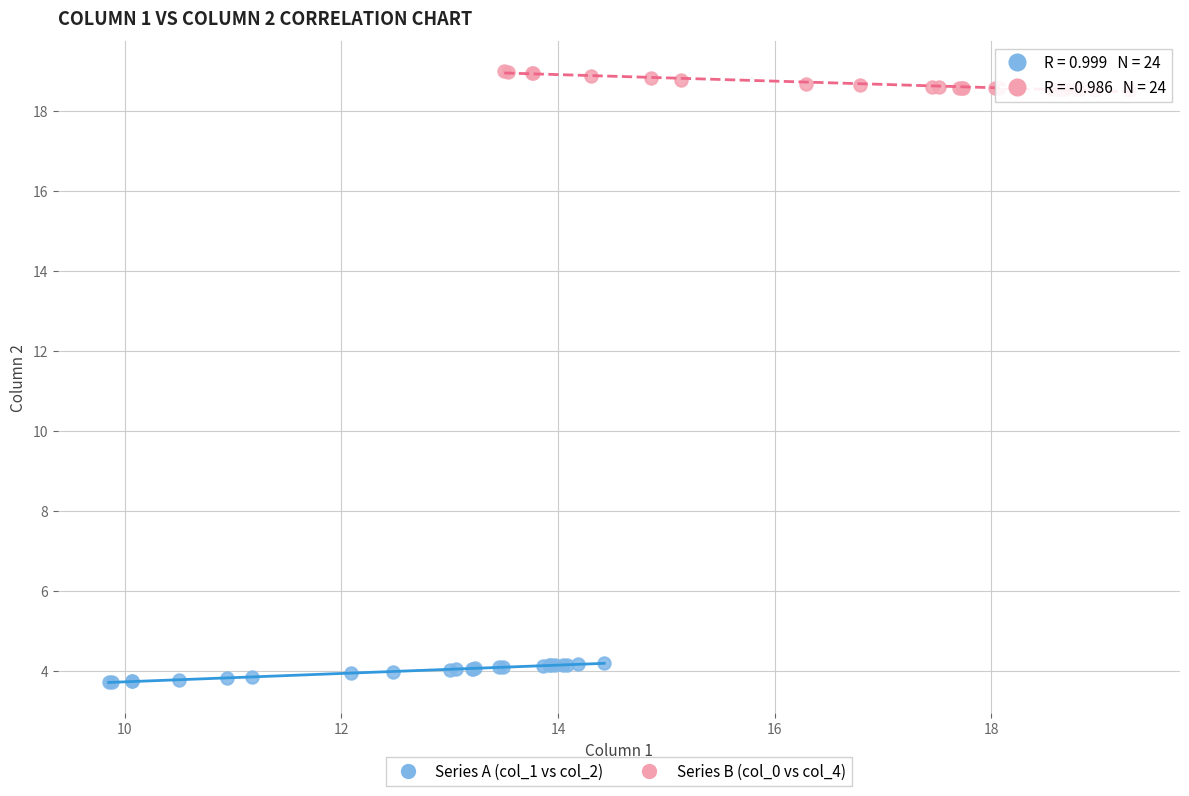

Which series reaches the maximum Y coordinate?

Series B (col_0 vs col_4)